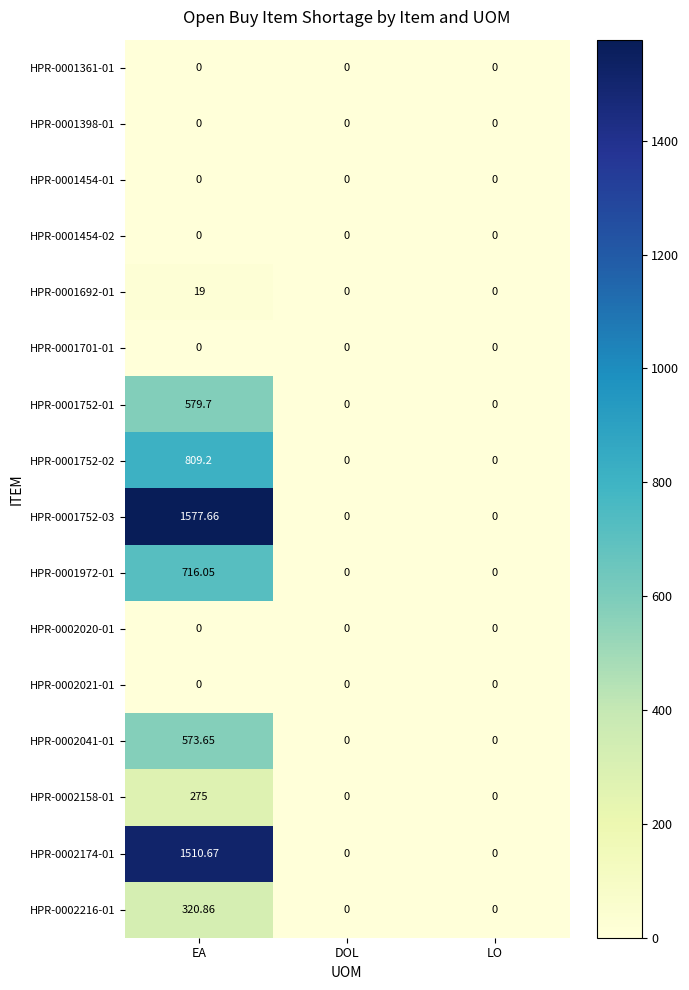

Is the value of HPR-0001752-02 at LO greater than the value of HPR-0001752-03 at EA?

No